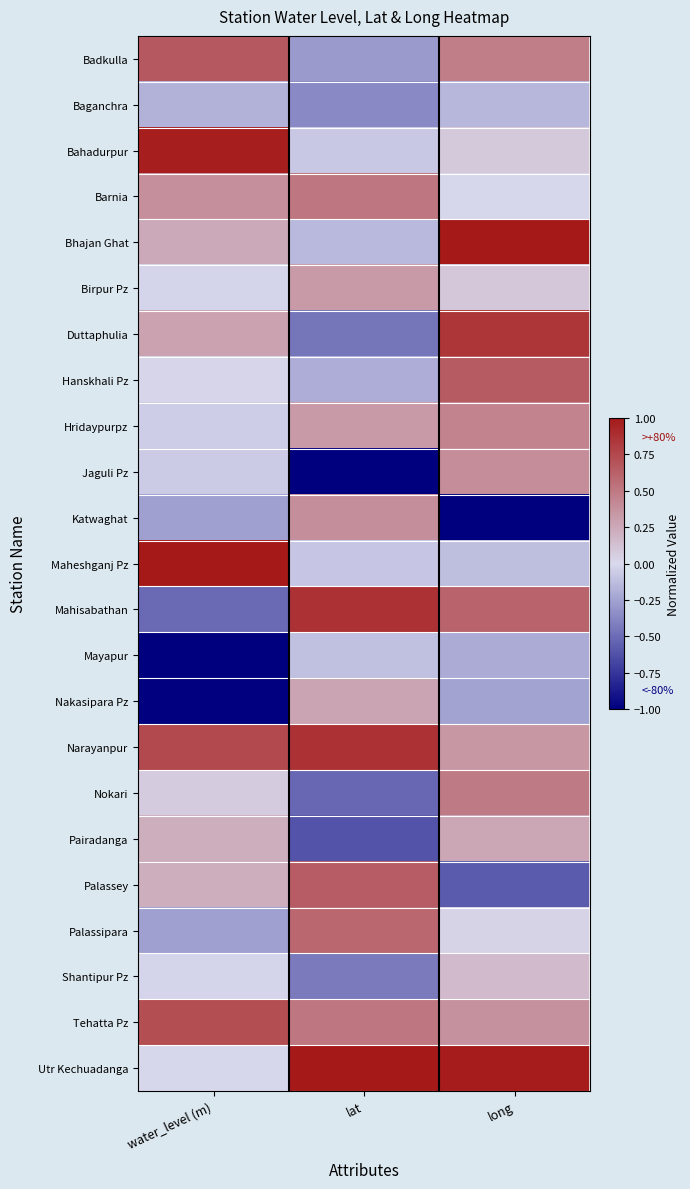

Which series has the largest total across all categories?

Utr Kechuadanga